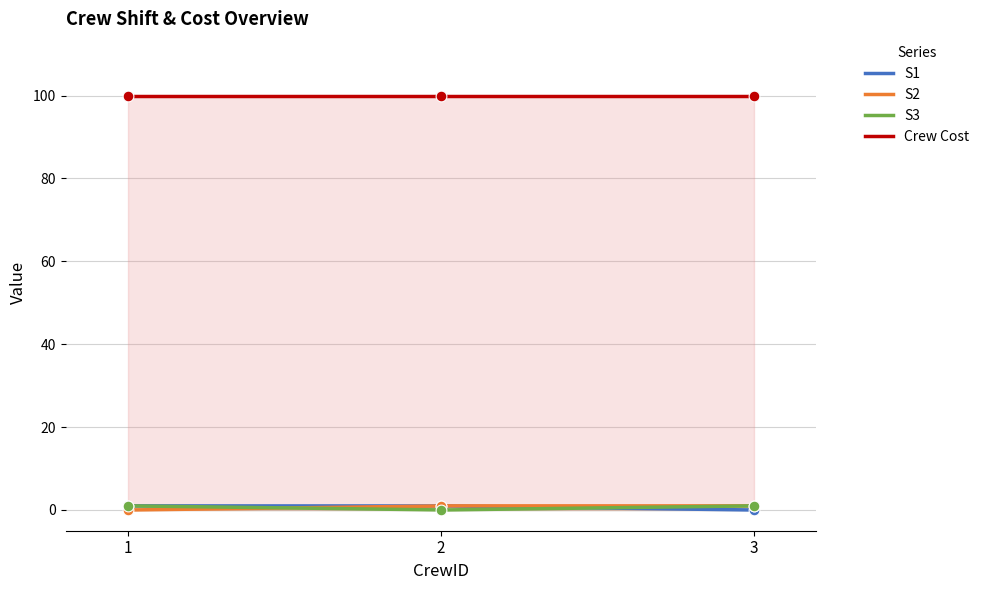

Which series reaches the maximum Y coordinate?

S1